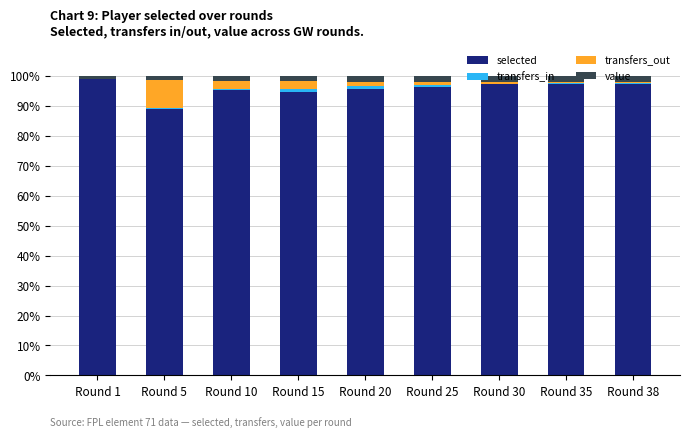

The selected series shows 157.9 at Round 25. True or false?

False